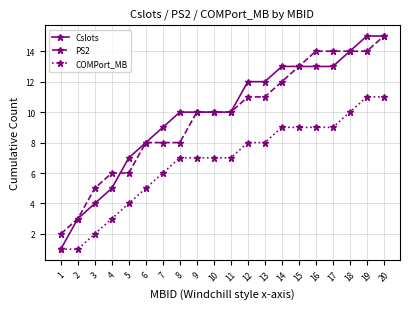

Reading left to right, list all the values displayed in this chart.

Cslots: 1	3	4	5	7	8	9	10	10	10	10	12	12	13	13	13	13	14	15	15
PS2: 2	3	5	6	6	8	8	8	10	10	10	11	11	12	13	14	14	14	14	15
COMPort_MB: 1	1	2	3	4	5	6	7	7	7	7	8	8	9	9	9	9	10	11	11